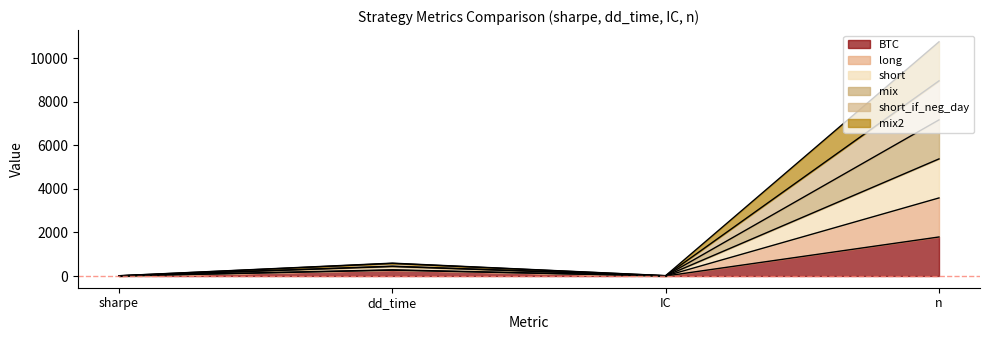

Where does the mix series first go above 450?

n